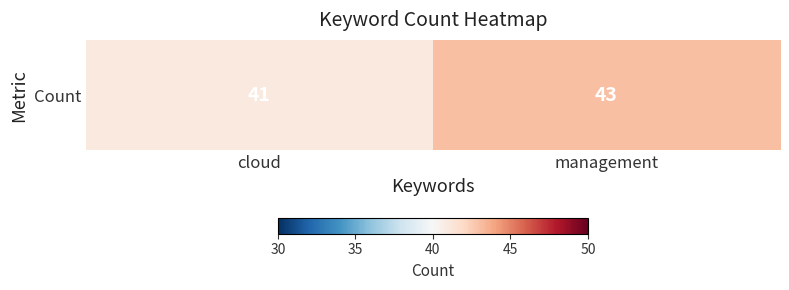

Which label corresponds to the largest value in the chart?

management